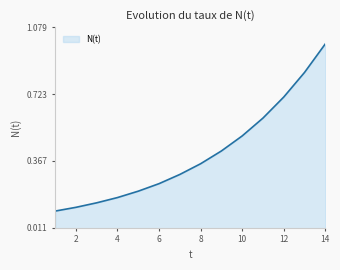

What is the difference between the maximum and minimum values?

0.9